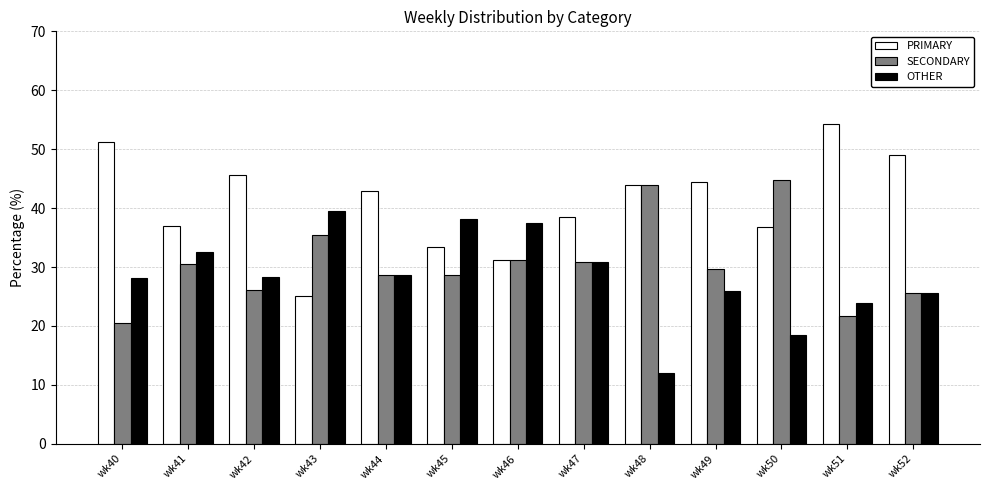

What is the smallest value displayed?

12.0